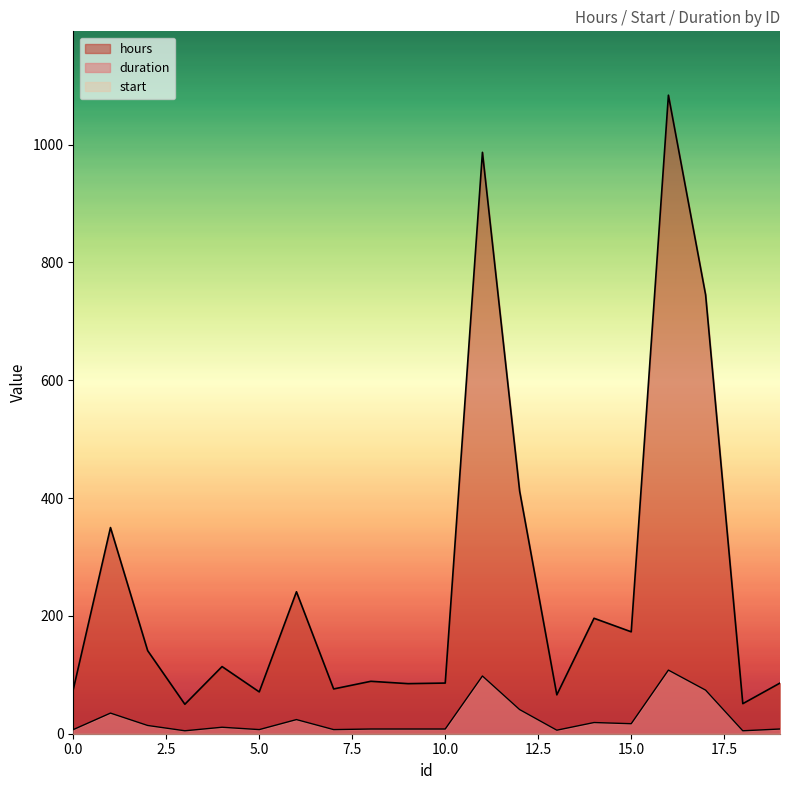

What is the difference between the maximum and minimum values in the duration series?

103